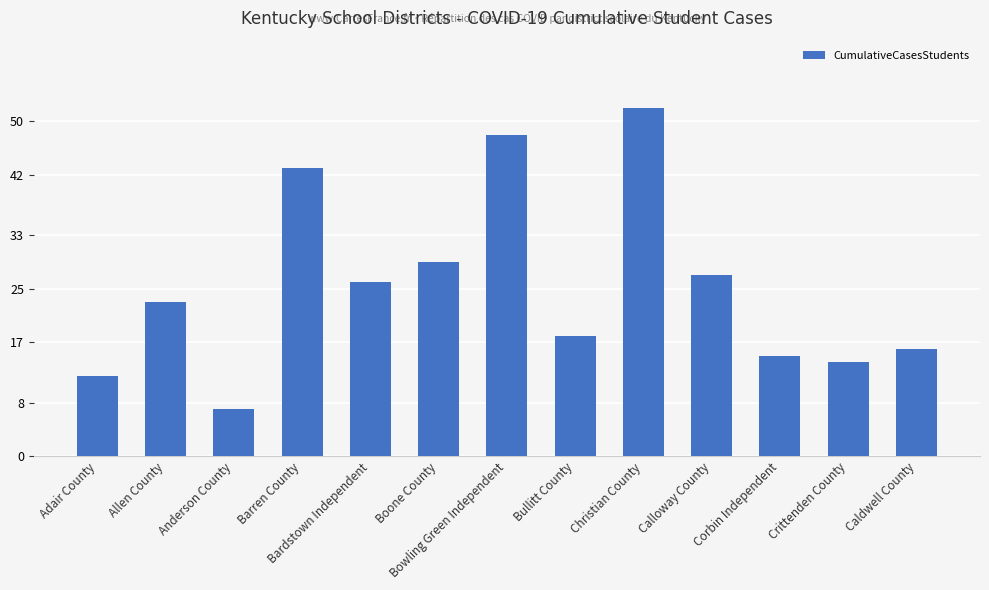

How many categories are shown in the chart?

13